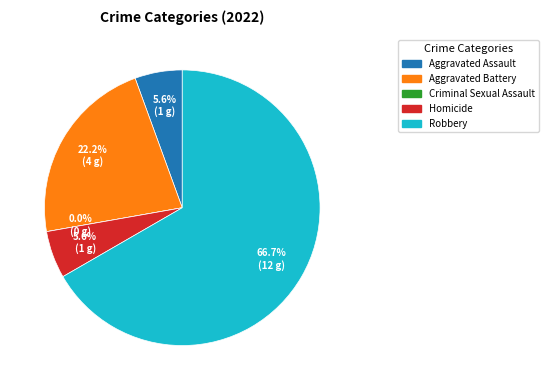

Is Criminal Sexual Assault the majority of the pie?

No